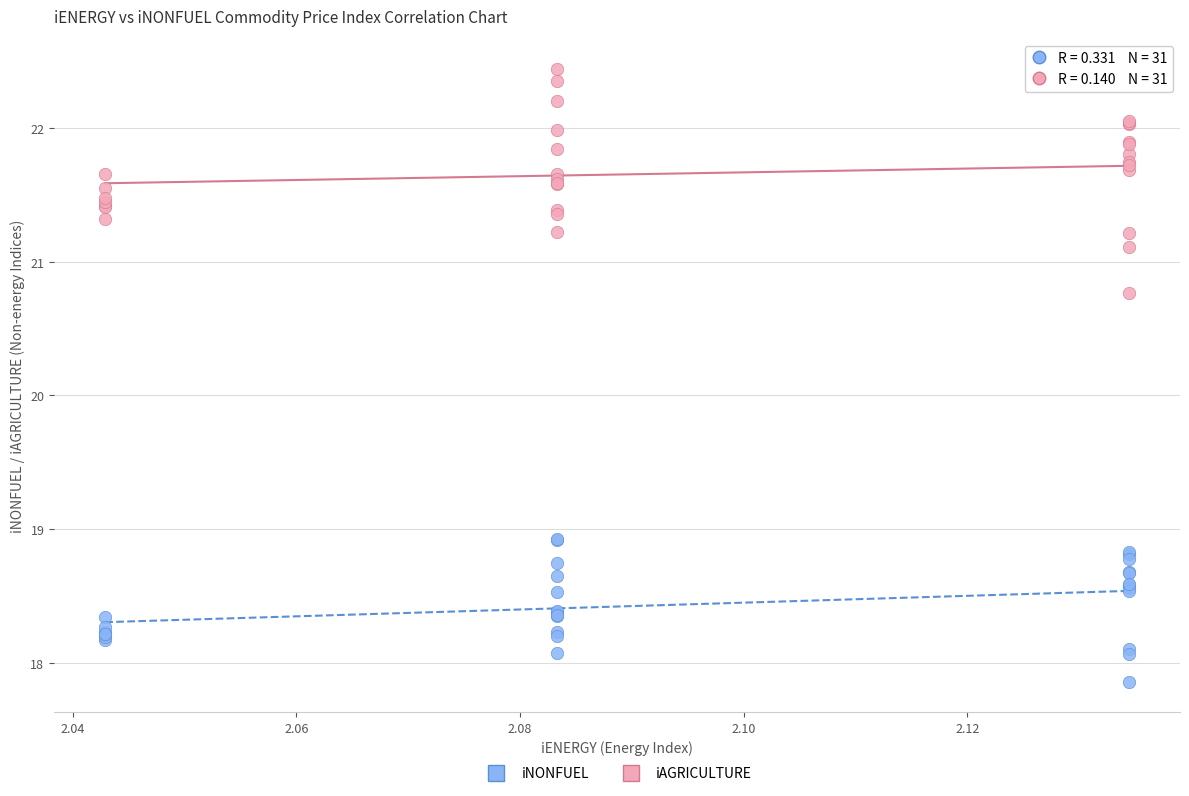

Which series contains the lowest Y value?

iNONFUEL